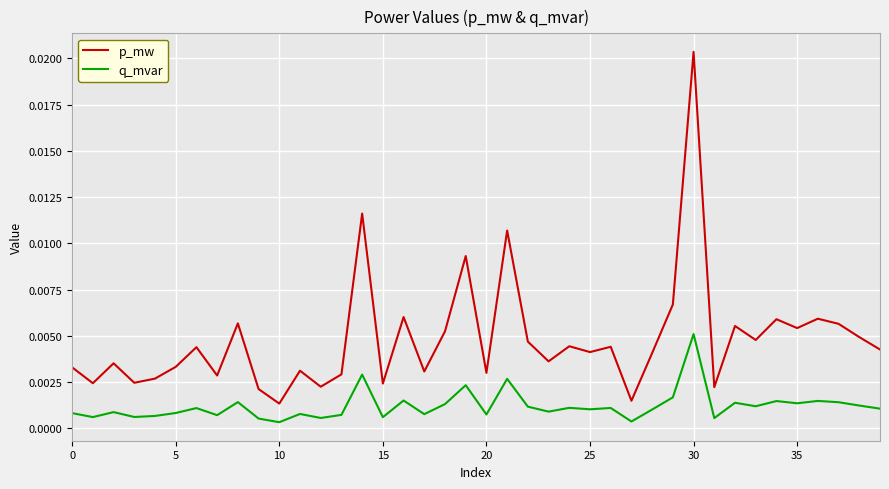

Which series has the largest total across all categories?

p_mw